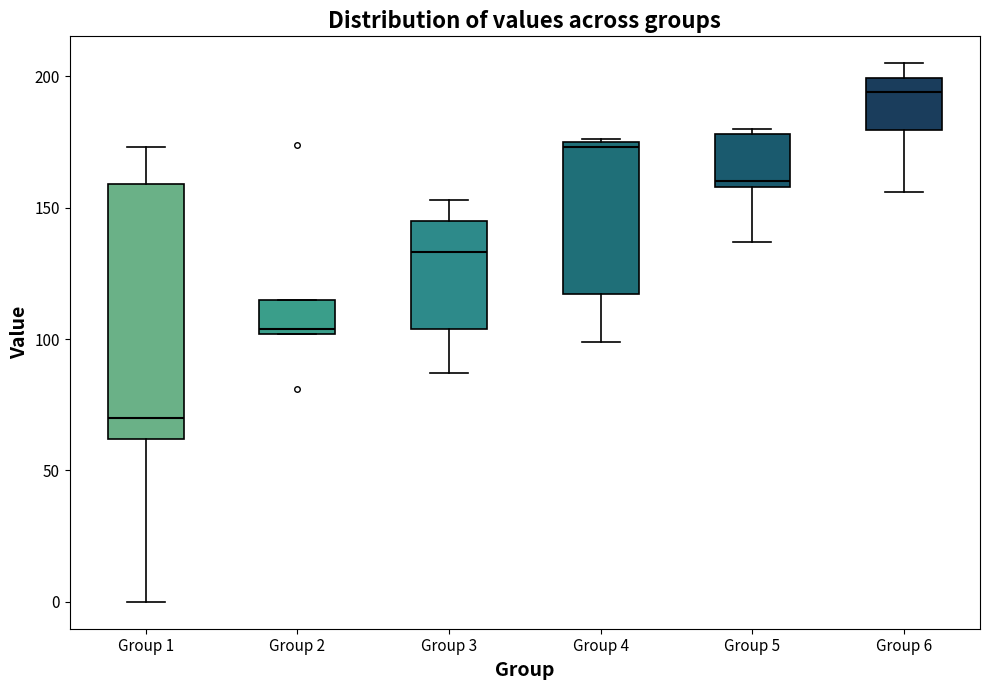

Reading left to right, read every box against the y-axis: the position of its median line, the range the box covers, and the ends of its whiskers. The values are not printed on the chart, so give them approximately, as read against the axis.

Group 1: median 70, box 60 to 160, whiskers 0 to 175
Group 2: median 105, box 100 to 115, whiskers 100 to 115
Group 3: median 135, box 105 to 145, whiskers 85 to 155
Group 4: median 175 (just below the box's upper edge), box 115 to 175, whiskers 100 to 175
Group 5: median 160 (just above the box's lower edge), box 160 to 180, whiskers 135 to 180 (just above the box's upper edge)
Group 6: median 195, box 180 to 200, whiskers 155 to 205